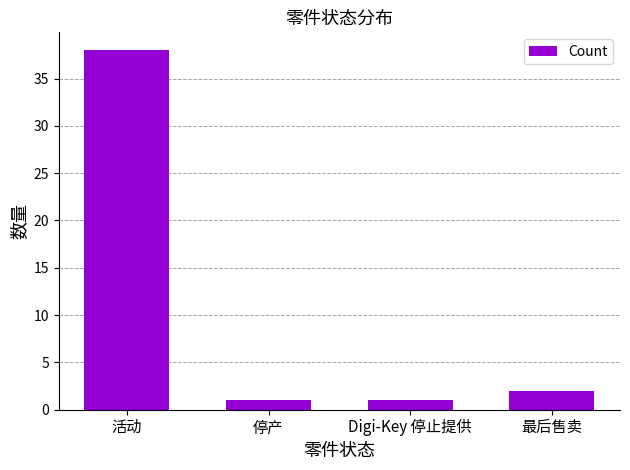

Is it true that the value at 最后售卖 is 2?

True